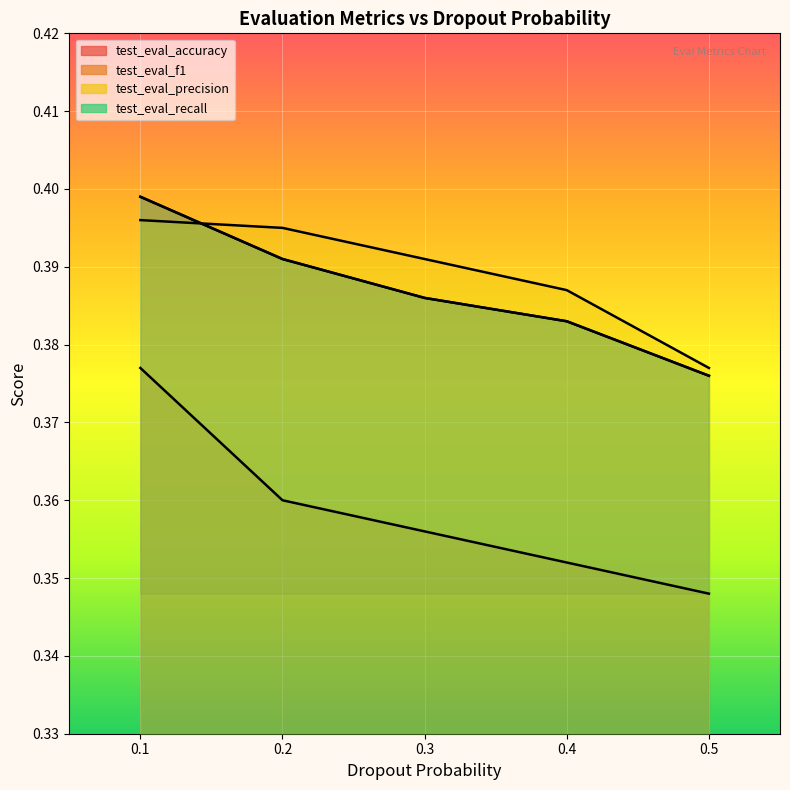

Is the value of test_eval_recall at 0.1 greater than the value of test_eval_precision at 0.1?

Yes